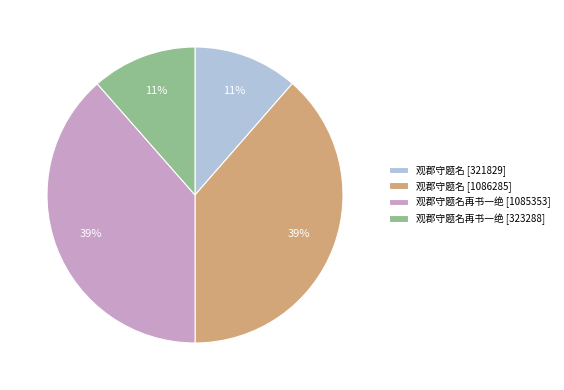

Is there any slice that represents more than half of the pie?

No